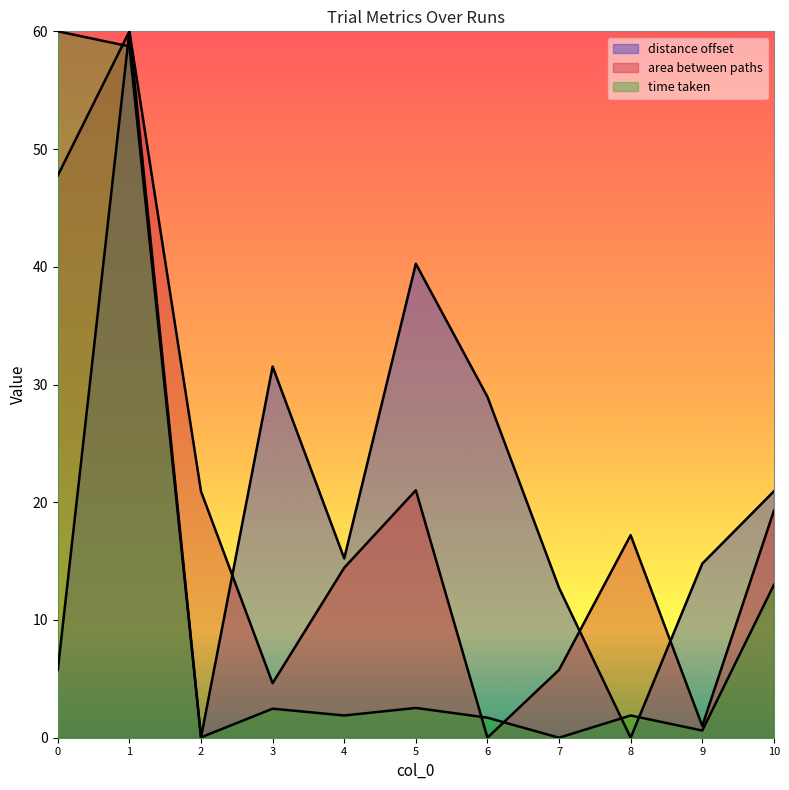

What is the difference between the maximum and second lowest values in the distance offset series?

60.0